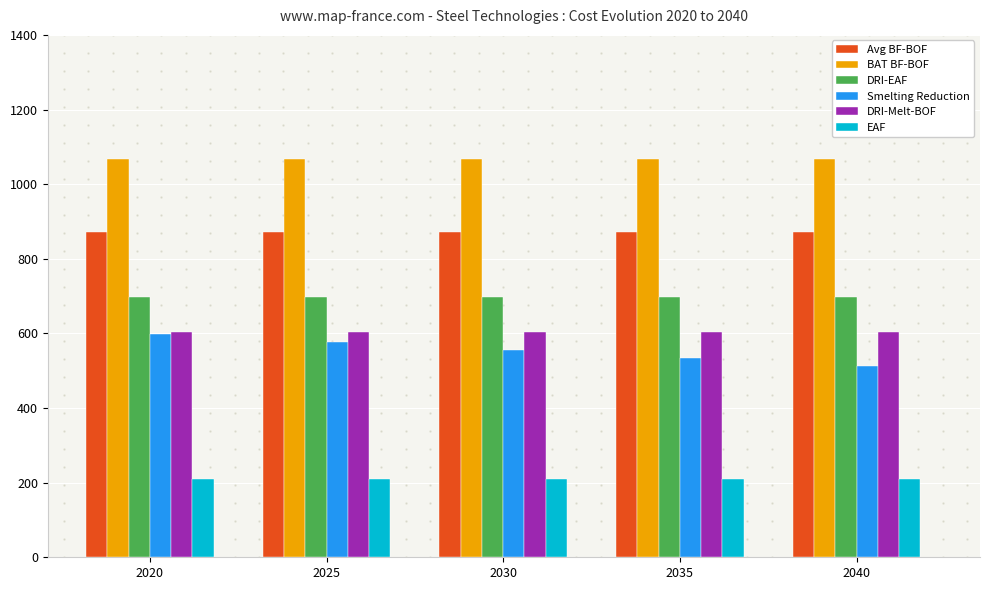

The EAF series shows 210.0 at 2025. True or false?

True